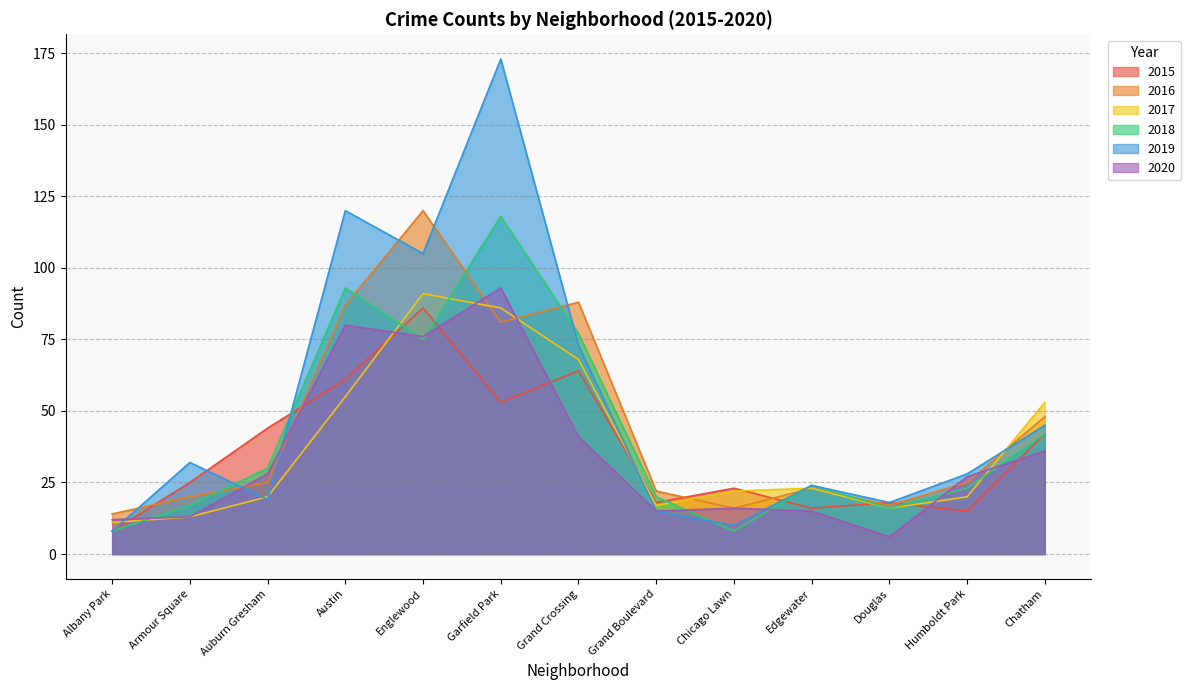

Between Englewood and Chatham, which is larger?

Englewood